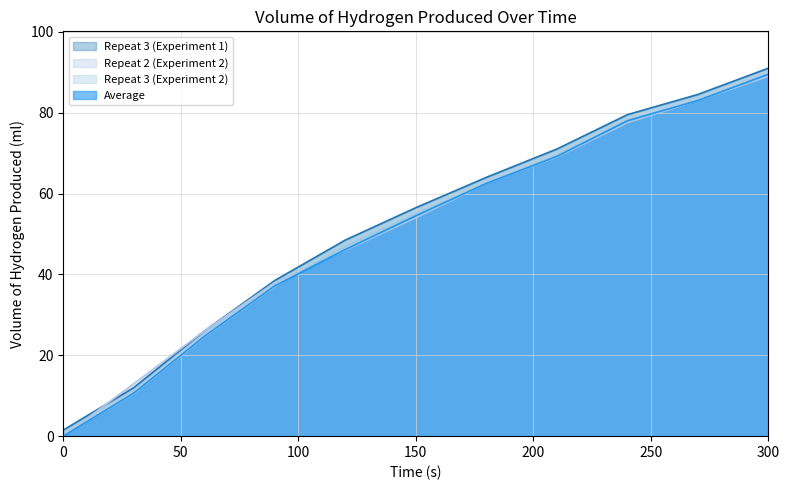

Reading left to right, what are all the values shown in this chart?

Repeat 3 (Experiment 1): 0=1.5	30=12.0	60=26.0	90=38.5	120=48.5	150=56.5	180=64.0	210=71.0	240=79.5	270=84.5	300=91.0
Repeat 2 (Experiment 2): 0=0.0	30=13.0	60=26.0	90=38.0	120=46.0	150=54.0	180=62.5	210=69.0	240=77.5	270=83.0	300=89.0
Repeat 3 (Experiment 2): 0=0.0	30=10.5	60=24.5	90=37.0	120=47.0	150=55.0	180=62.5	210=69.5	240=78.0	270=83.0	300=89.5
Average: 0=0.0	30=10.7	60=24.7	90=37.2	120=46.2	150=54.5	180=62.5	210=69.2	240=78.0	270=83.0	300=89.5